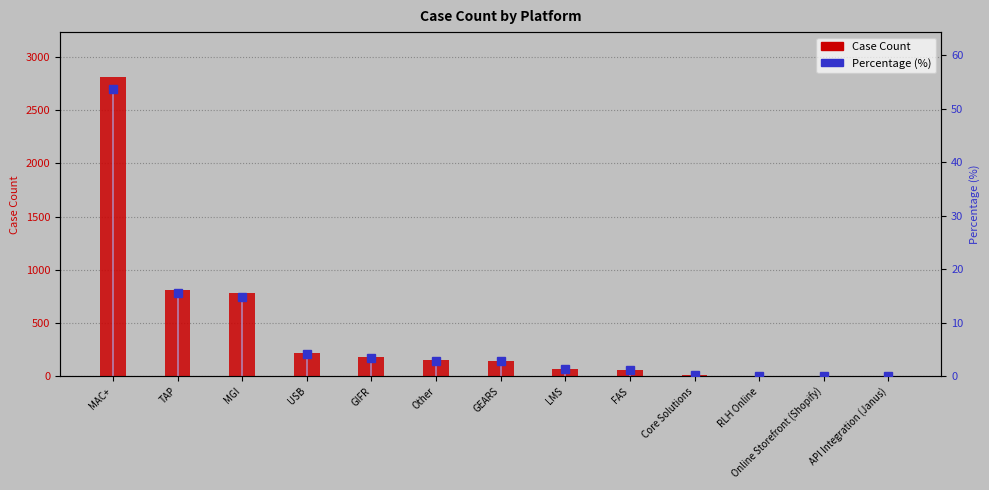

Is it true that Case Count equals 151.0 at Other?

True